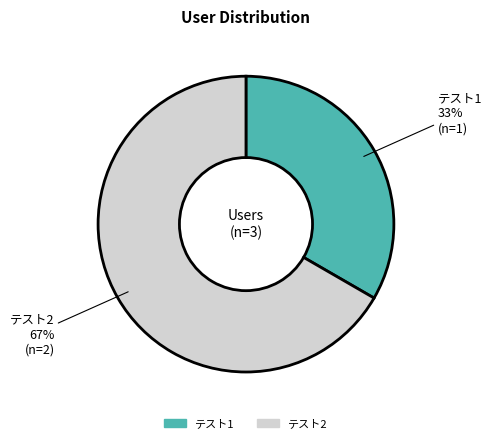

To the nearest percent, what percentage of the pie is テスト1?

33%